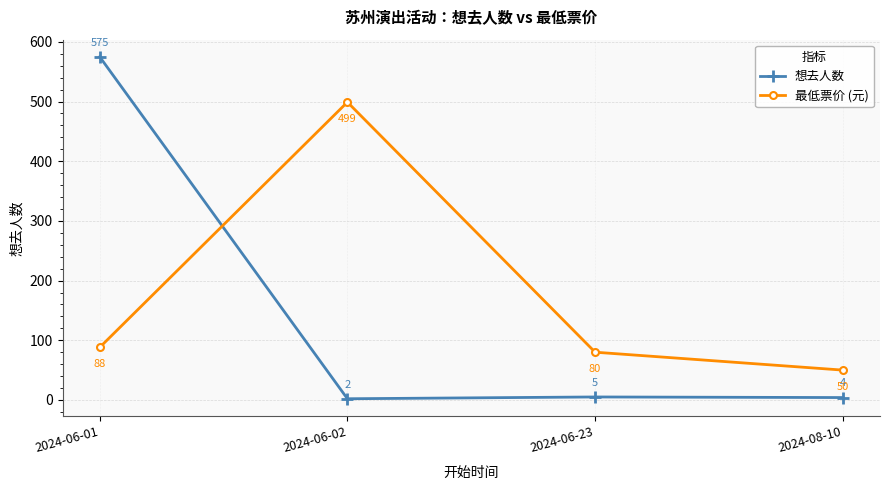

At which label does 想去人数 first exceed 5?

2024-06-01